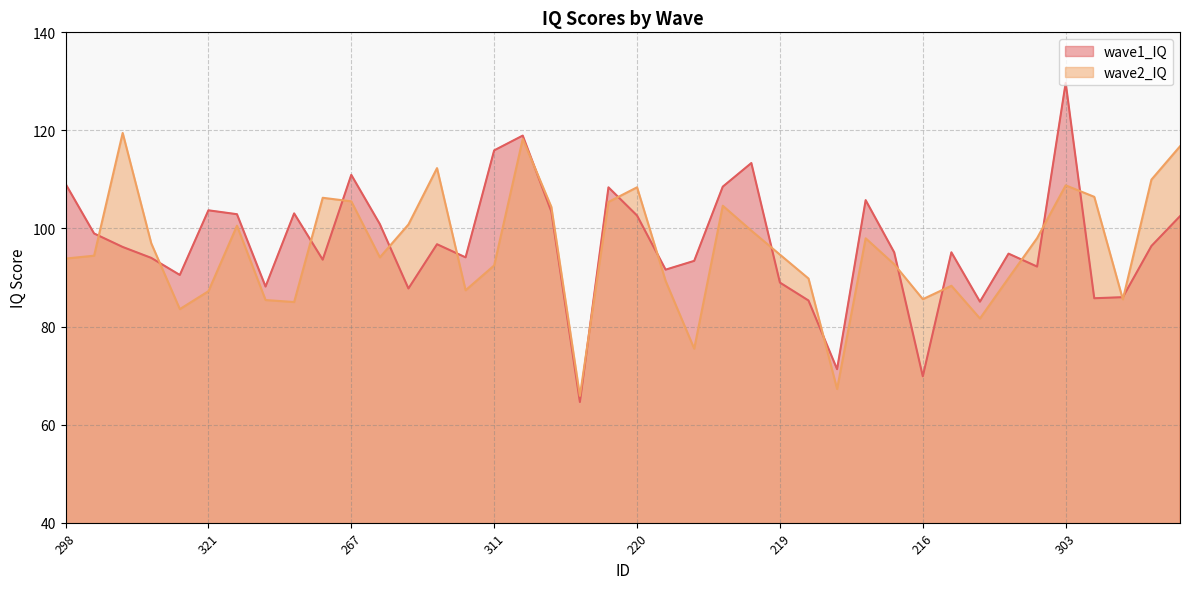

What is the minimum value shown in the chart?

64.6